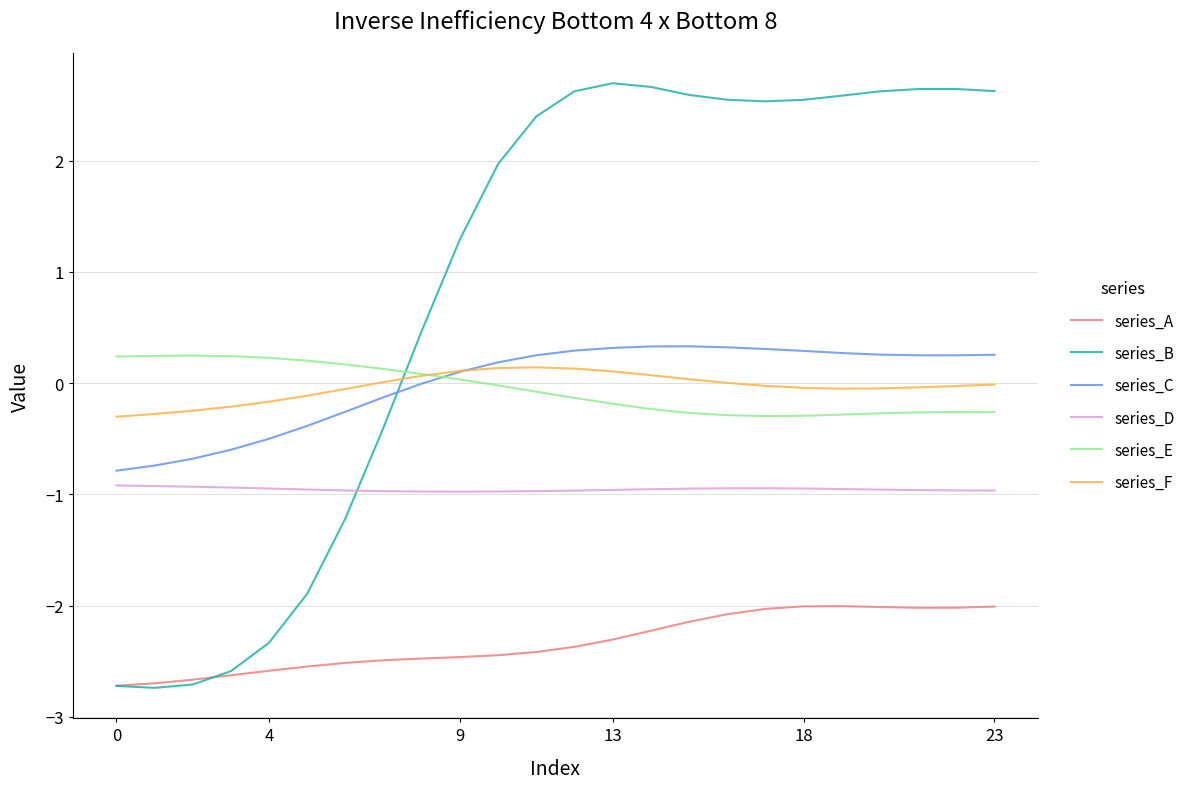

How many lines are shown in the chart?

6